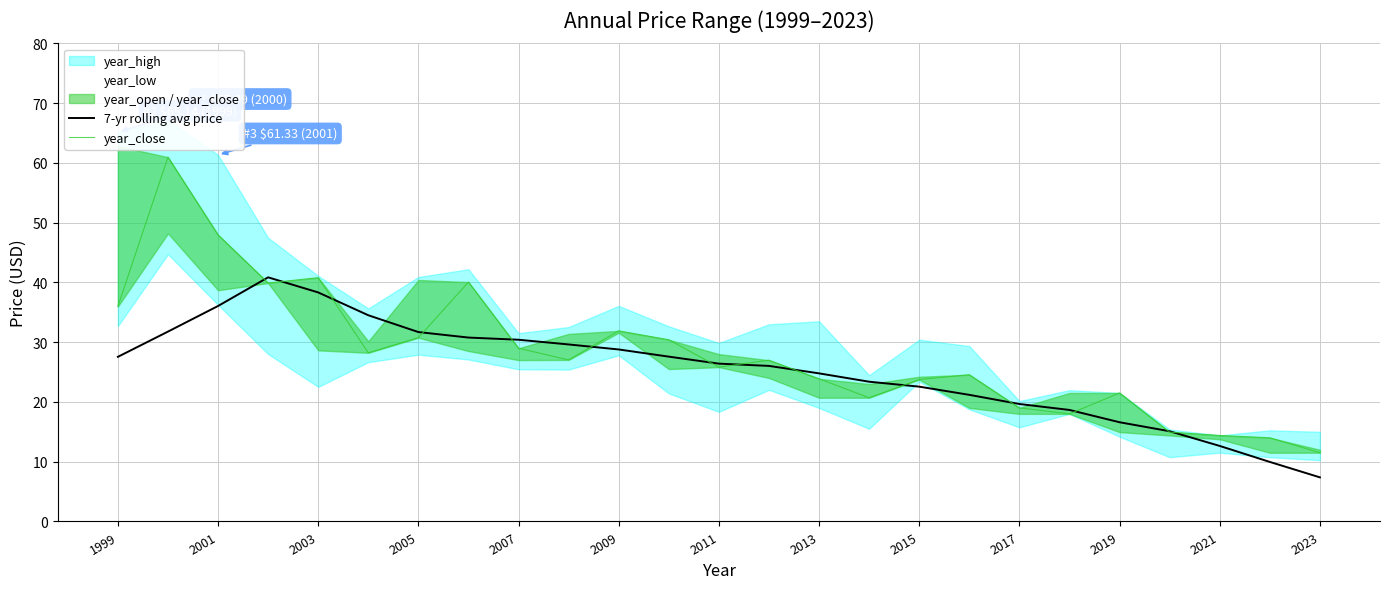

The 7-yr rolling avg price series shows 38.3 at 2003. True or false?

True